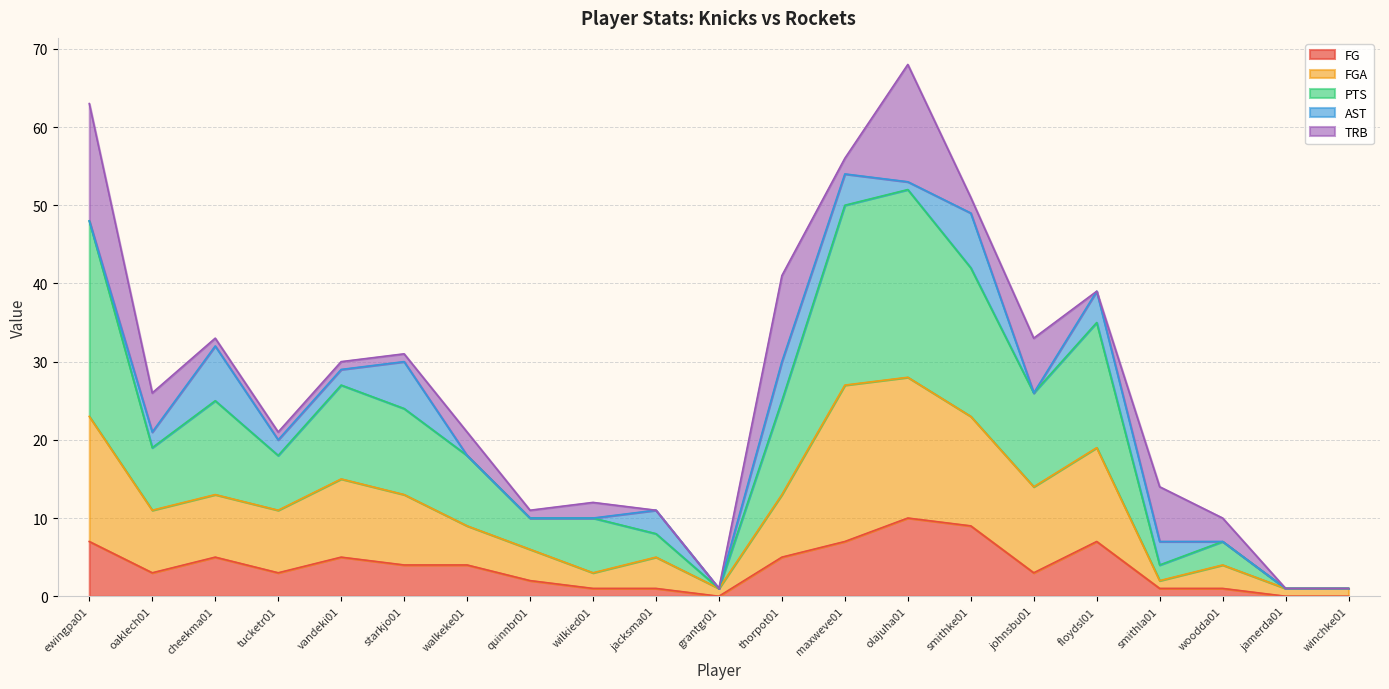

The FGA series shows 4 at thorpot01. True or false?

False